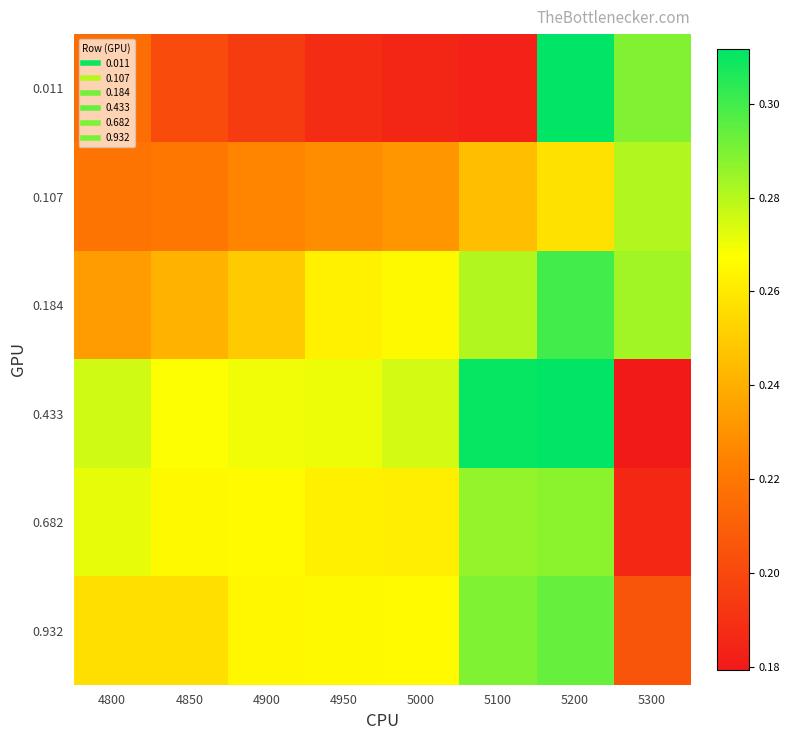

At how many categories does at least one series exceed 0?

8